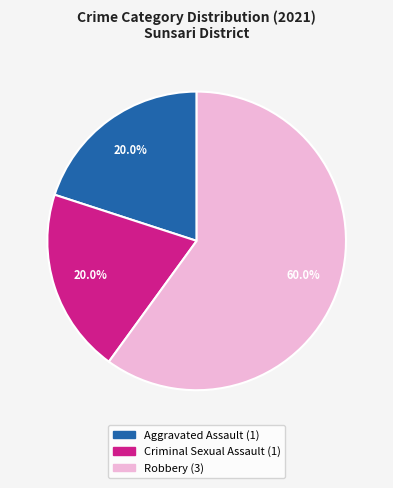

Does any single category account for the majority?

Yes